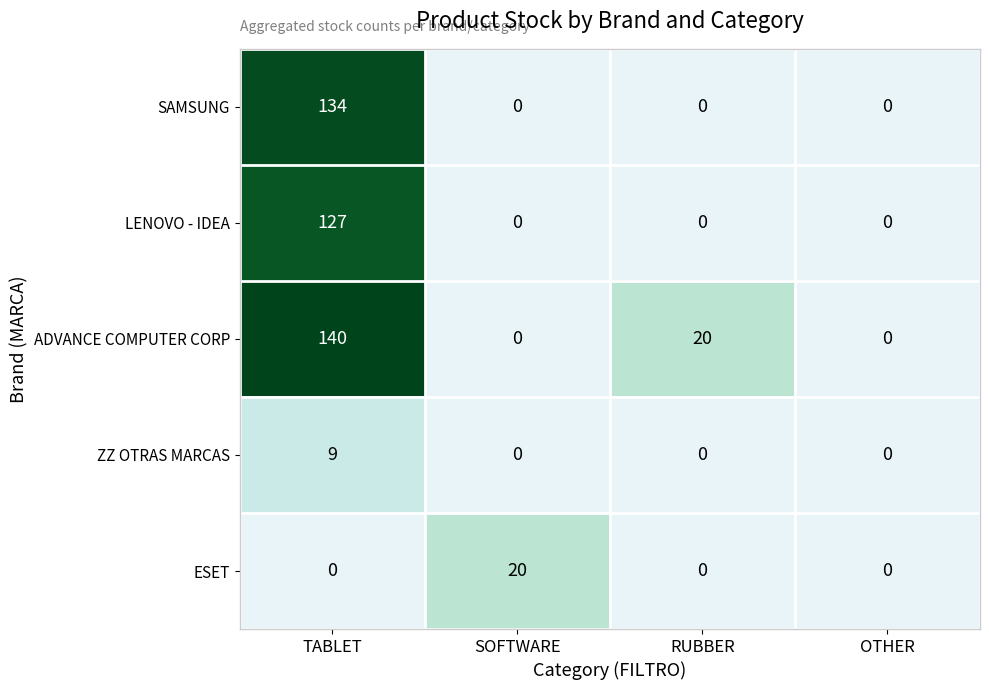

Which series has the largest total across all categories?

ADVANCE COMPUTER CORP